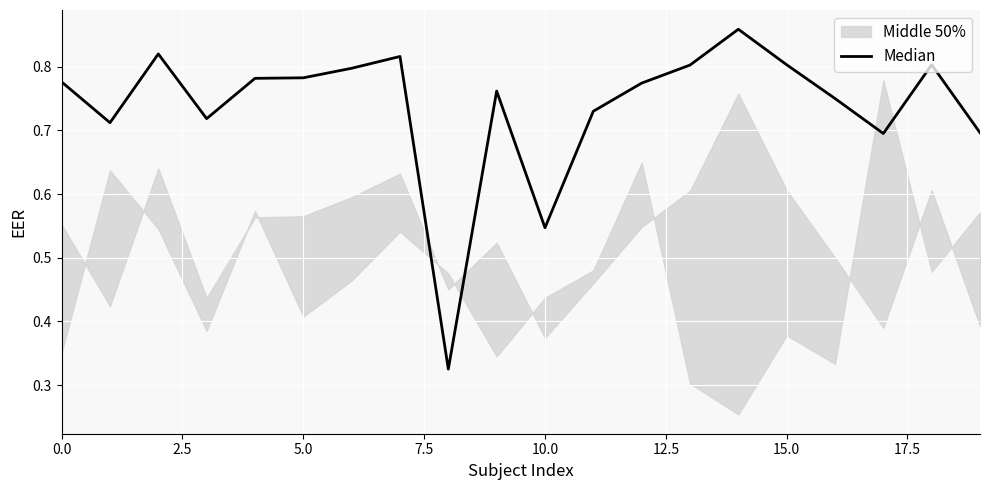

What is the approximate value at 13?

0.8